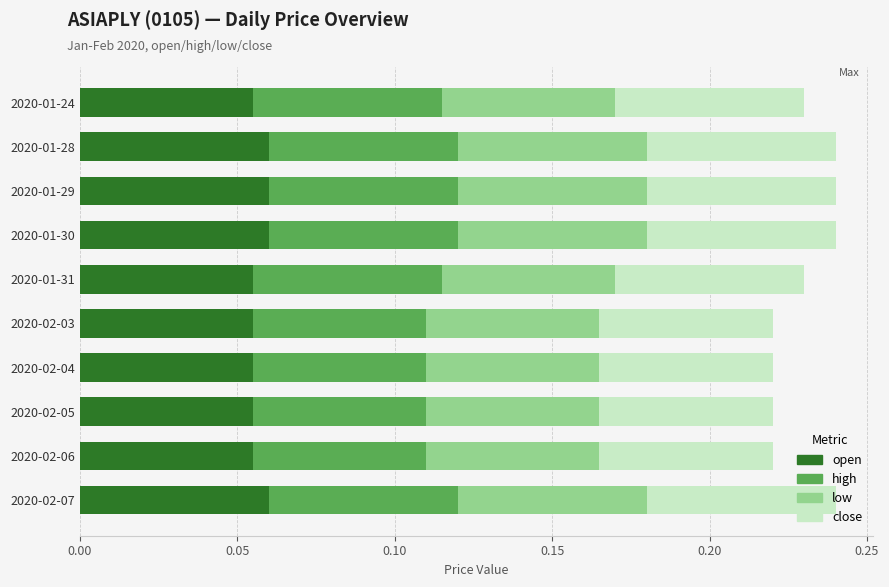

What is the sum of all open values?

0.6